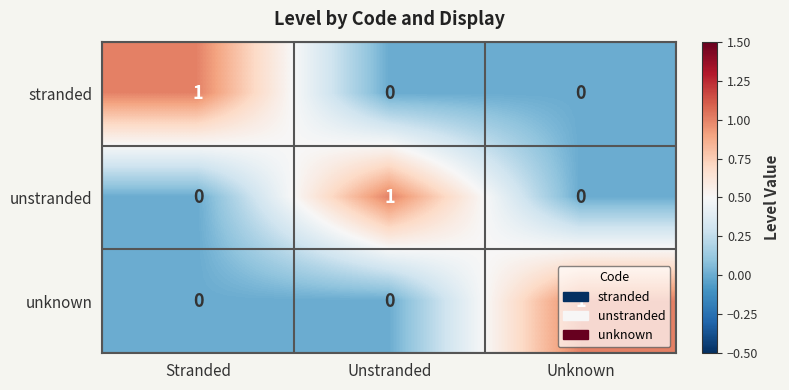

At how many categories does at least one series exceed 0?

3